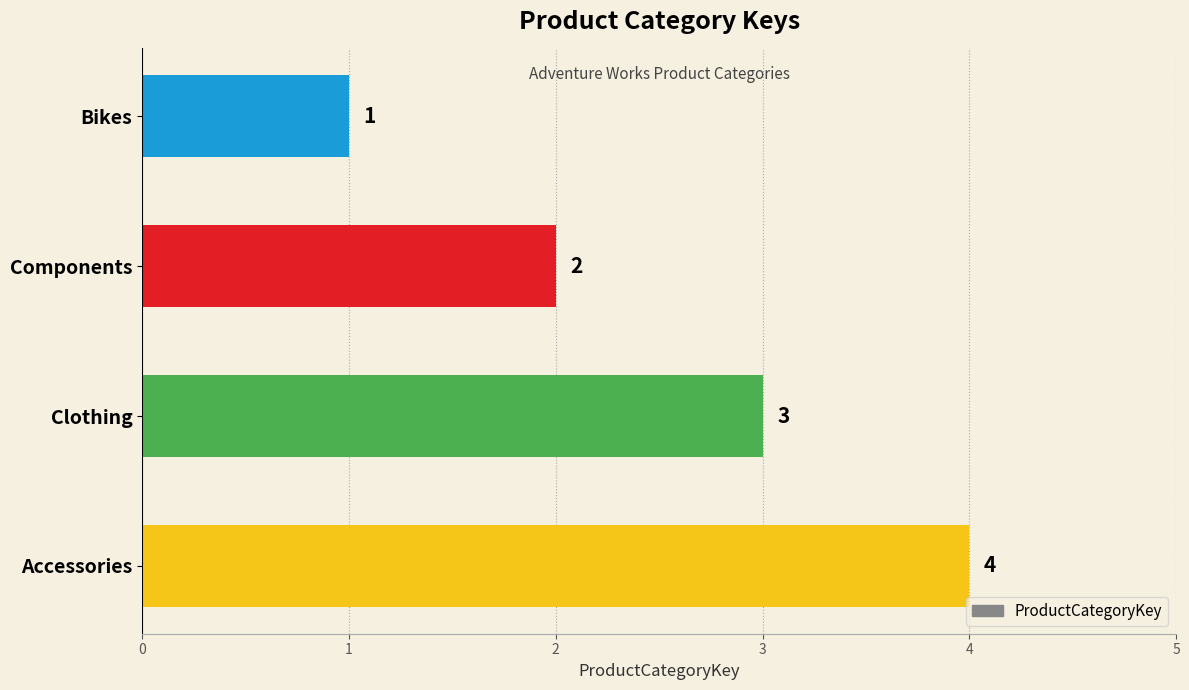

What is the ratio of the value at Clothing to the value at Components?

1.5